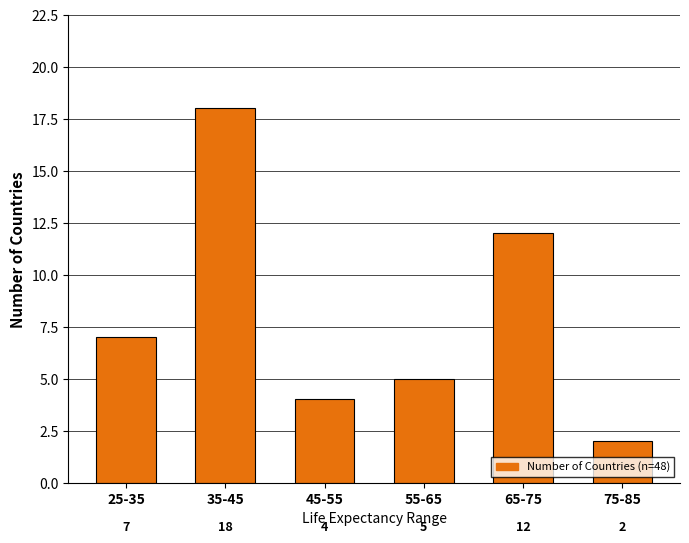

Reading right to left, list all the values displayed in this chart.

75-85=2	65-75=12	55-65=5	45-55=4	35-45=18	25-35=7